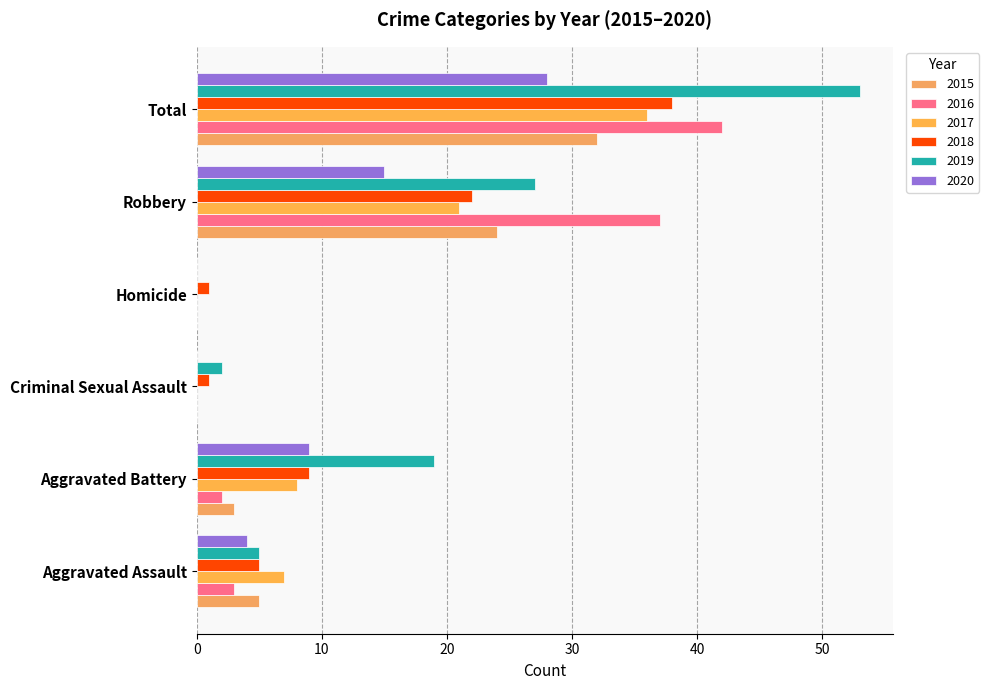

What is the difference between the maximum and minimum values in the 2017 series?

36